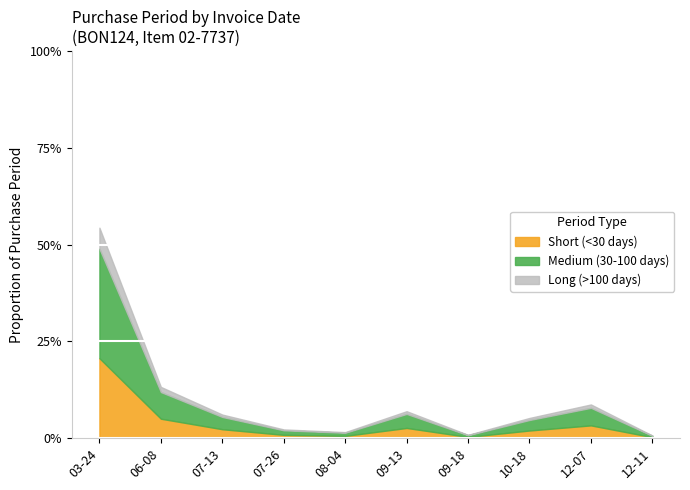

What is the highest value of the Short (<30 days) series?

20.7